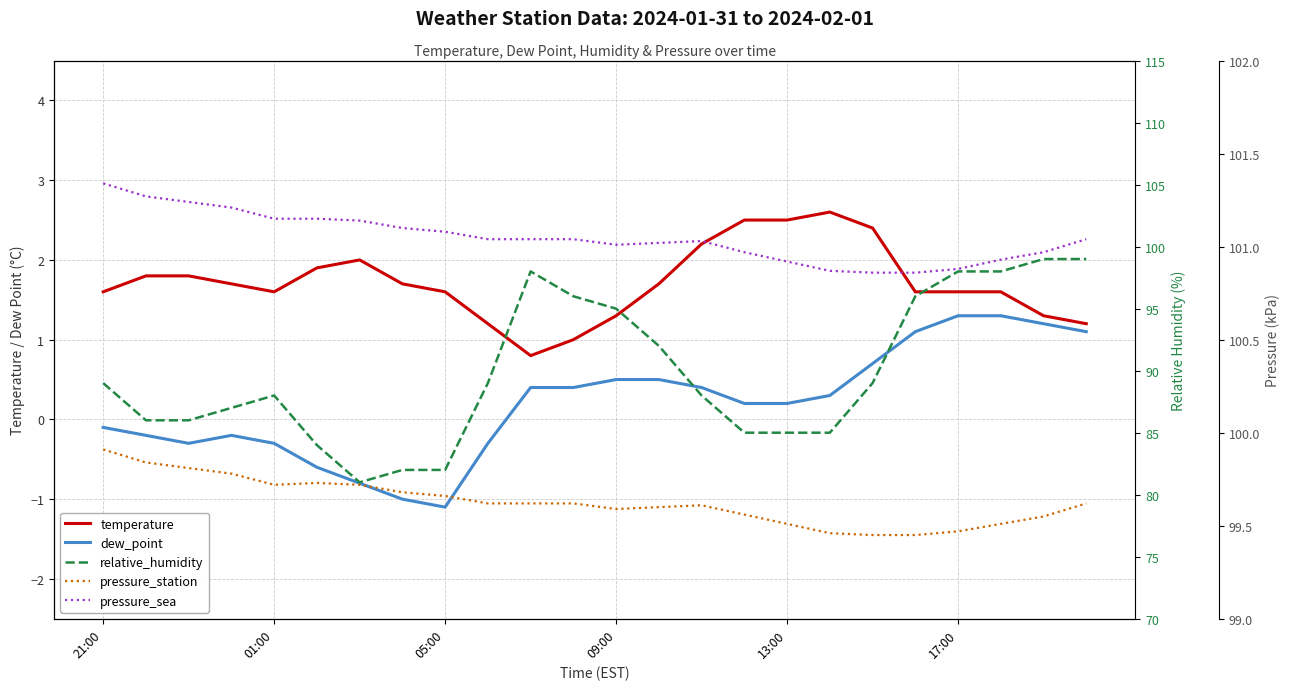

What is the approximate value of relative_humidity at 11?

96.0